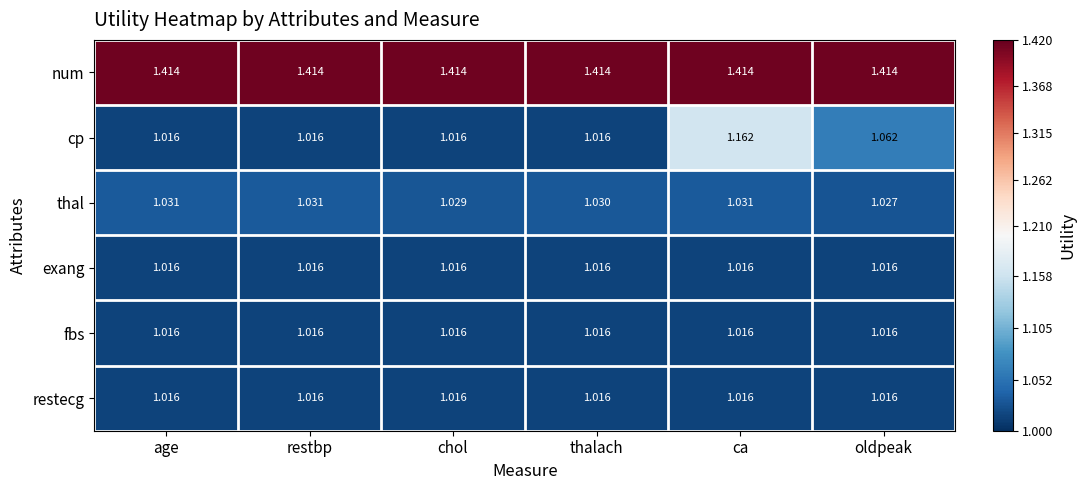

At which category is the sum across all series the highest?

ca